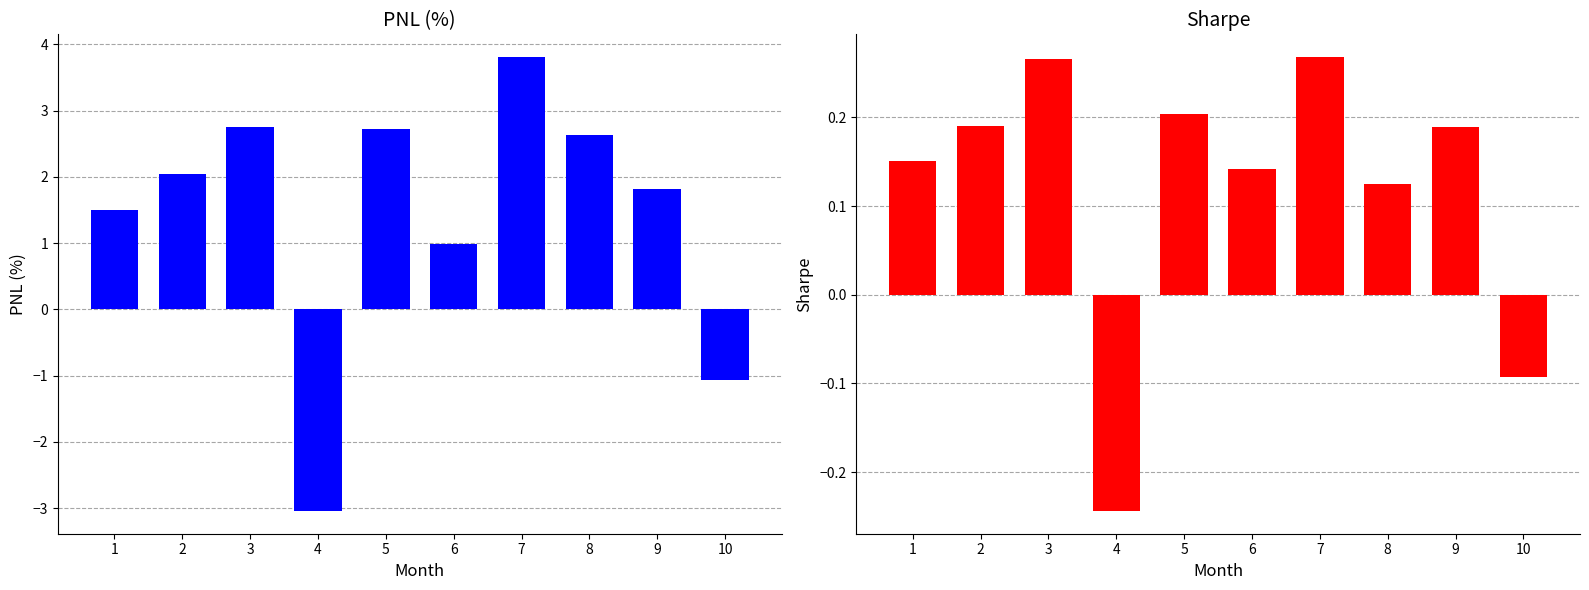

What is the maximum value for Sharpe?

0.3